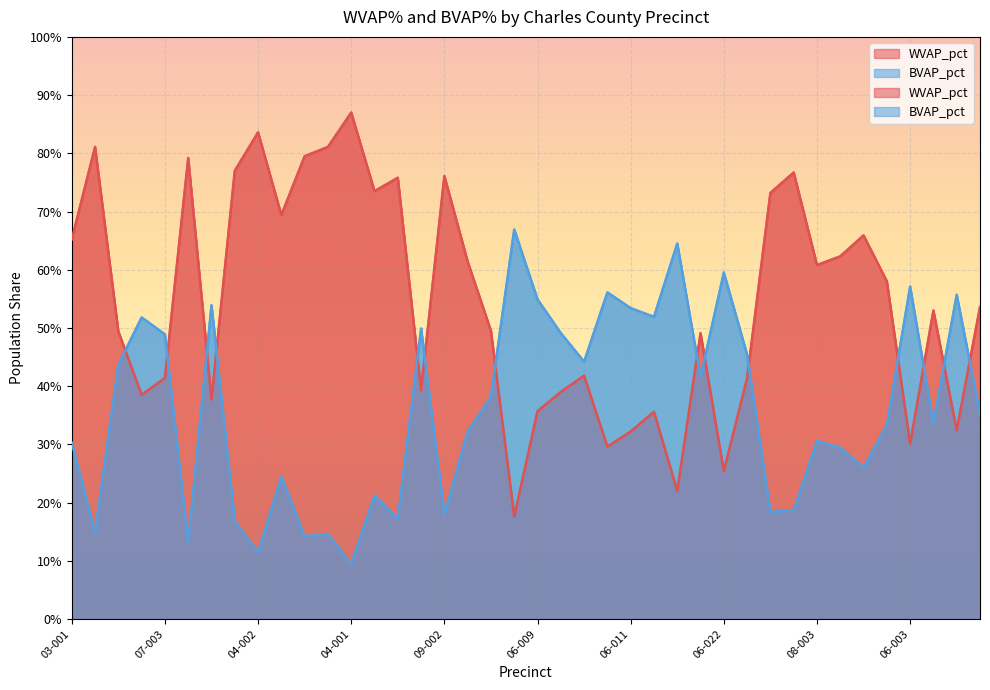

Which category has the highest value in the WVAP_pct series?

04-001